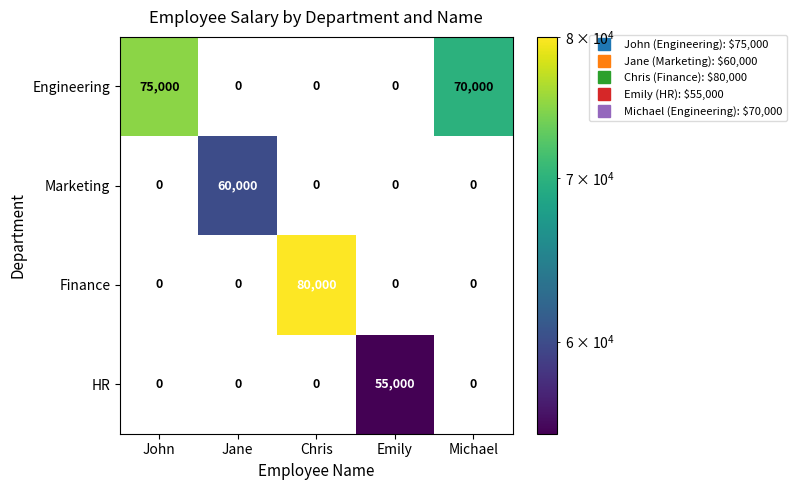

What is the difference between the second highest and minimum values in the Engineering series?

70000